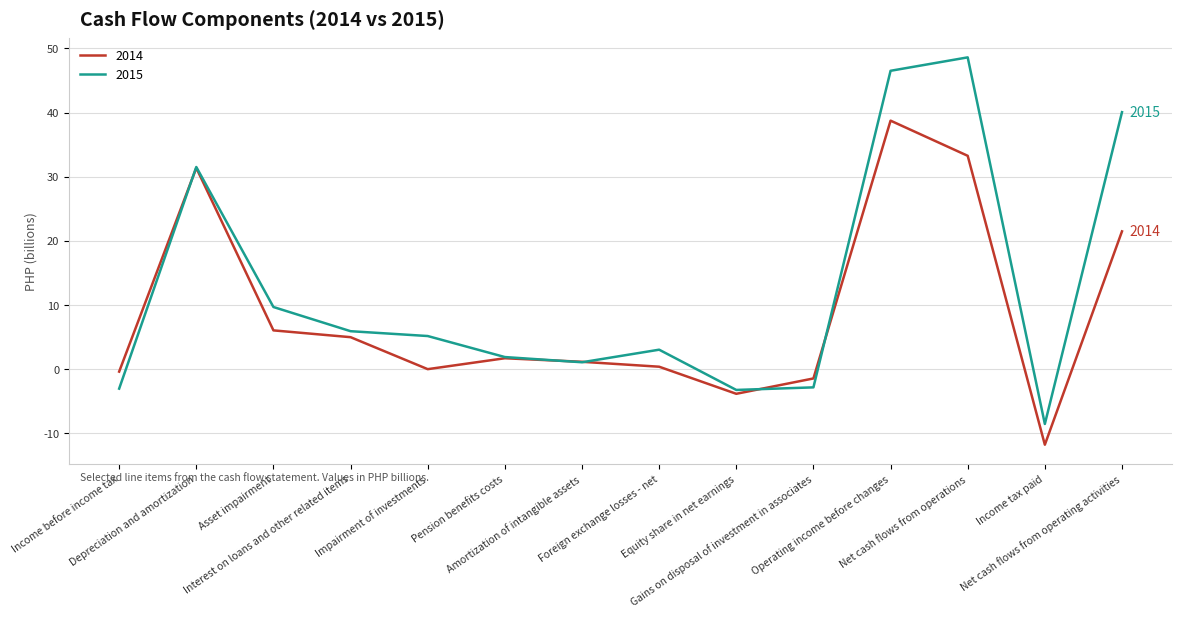

Does the chart have visible grid lines?

Yes